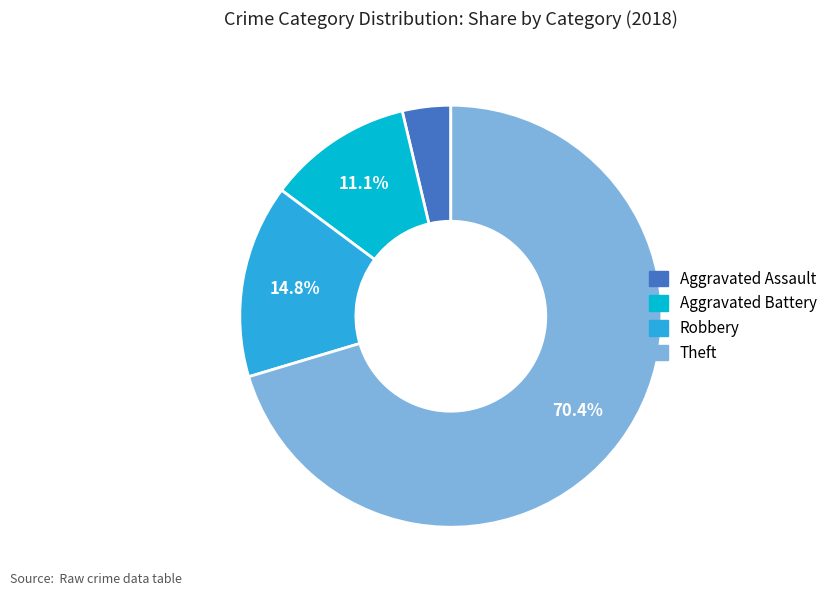

Does any single category account for the majority?

Yes